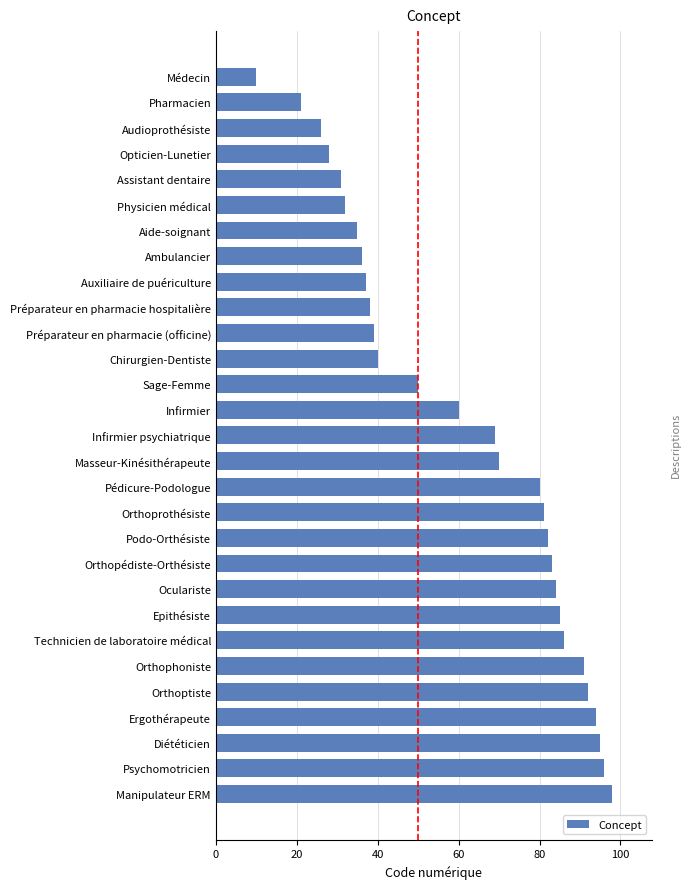

What is the ratio of the value at Préparateur en pharmacie hospitalière to the value at Opticien-Lunetier?

1.4